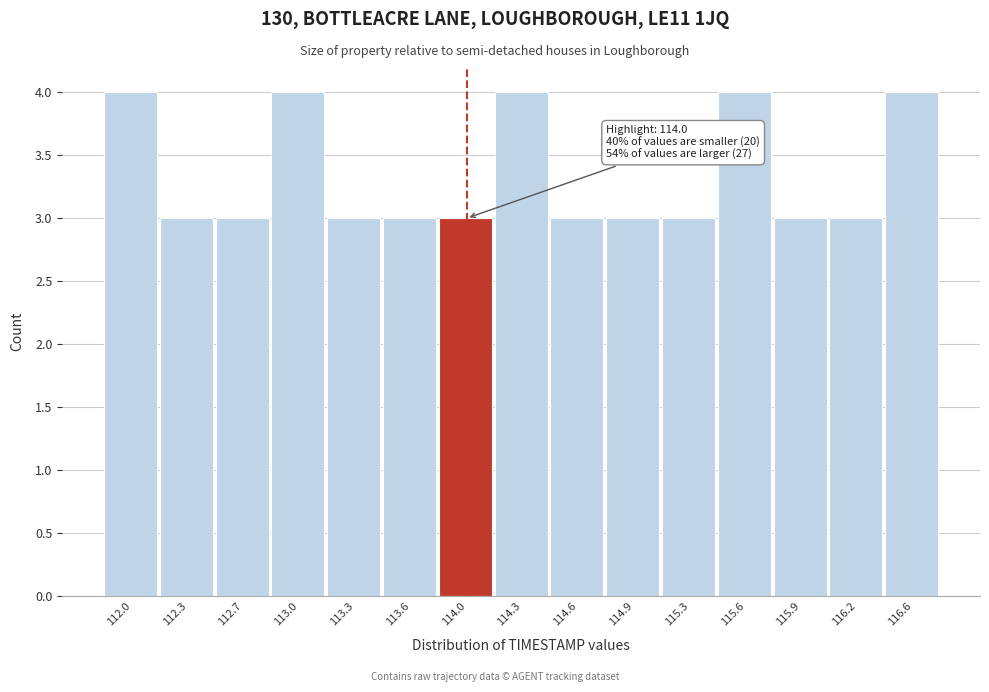

Reading right to left, extract all data points from this chart.

4	3	3	4	3	3	3	4	3	3	3	4	3	3	4